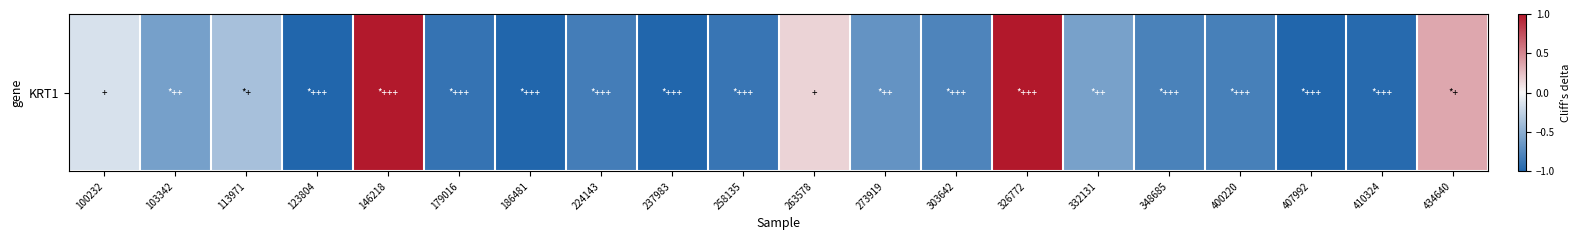

The value at 179016 is -1.6. True or false?

False